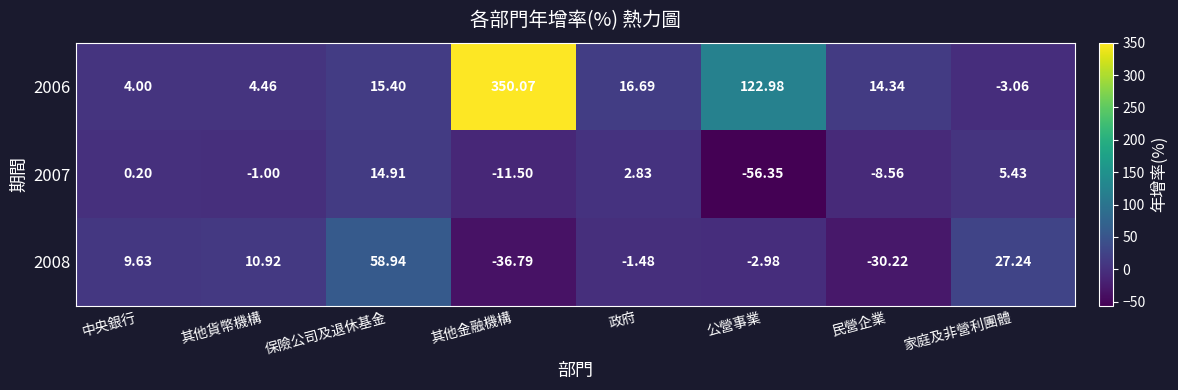

Rank the series by their maximum value, from lowest to highest.

2007, 2008, 2006